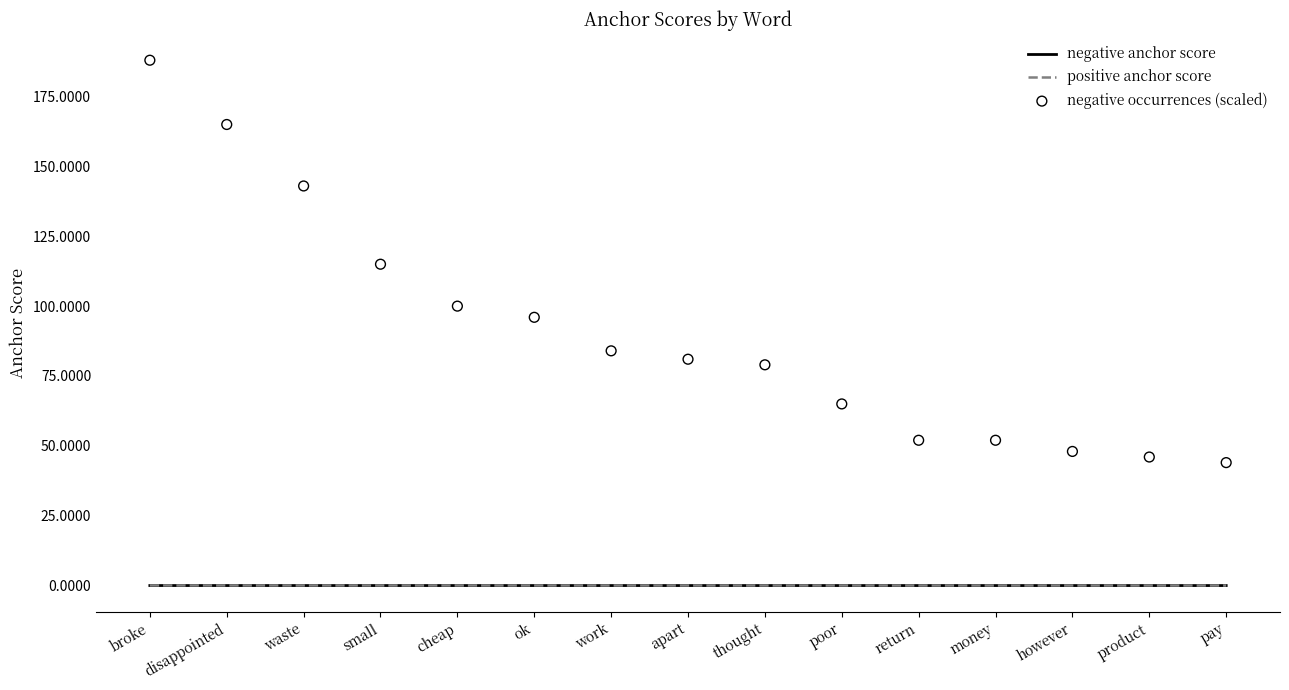

Which series reaches the maximum Y coordinate?

negative occurrences (scaled)